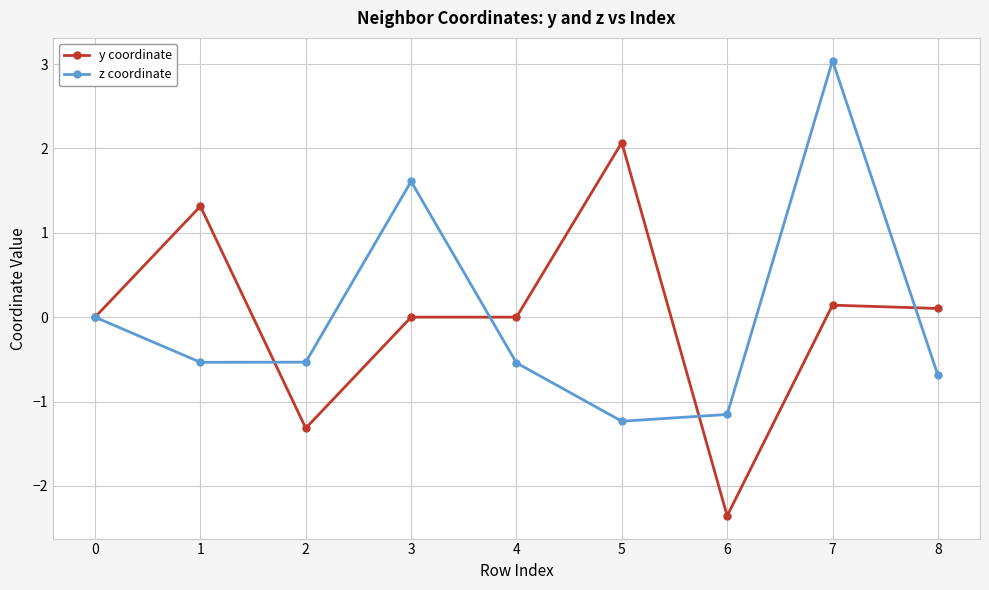

How many data points does each series have?

9